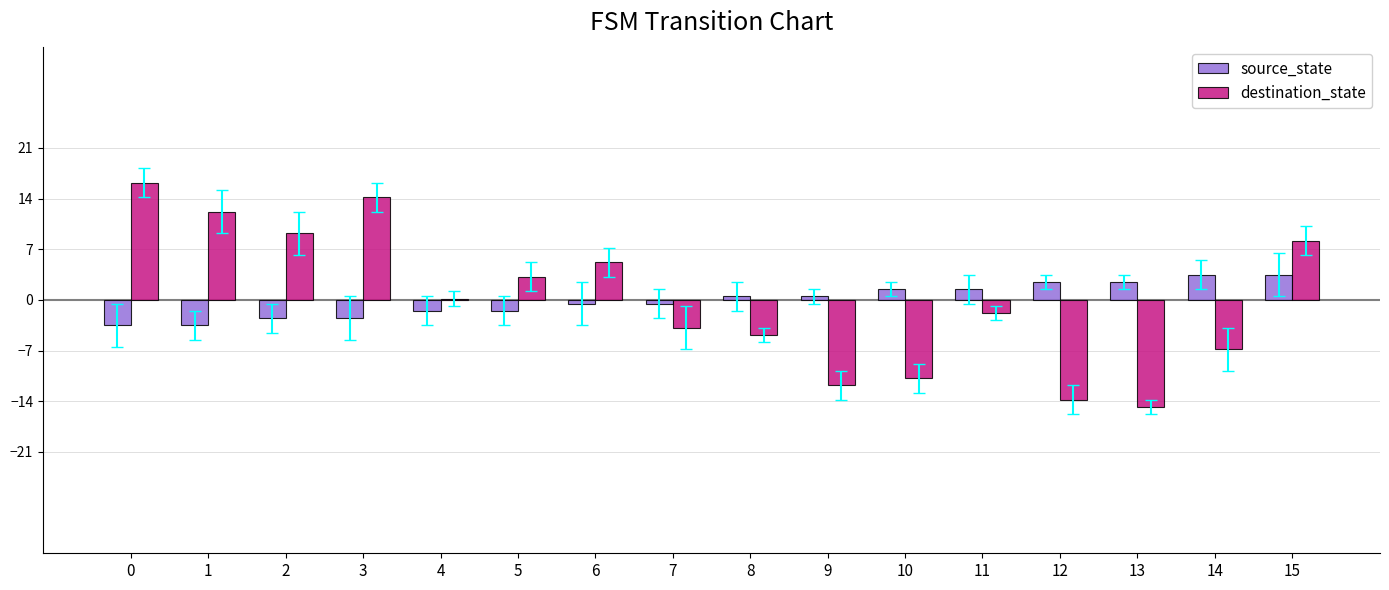

Are the bars horizontal?

No